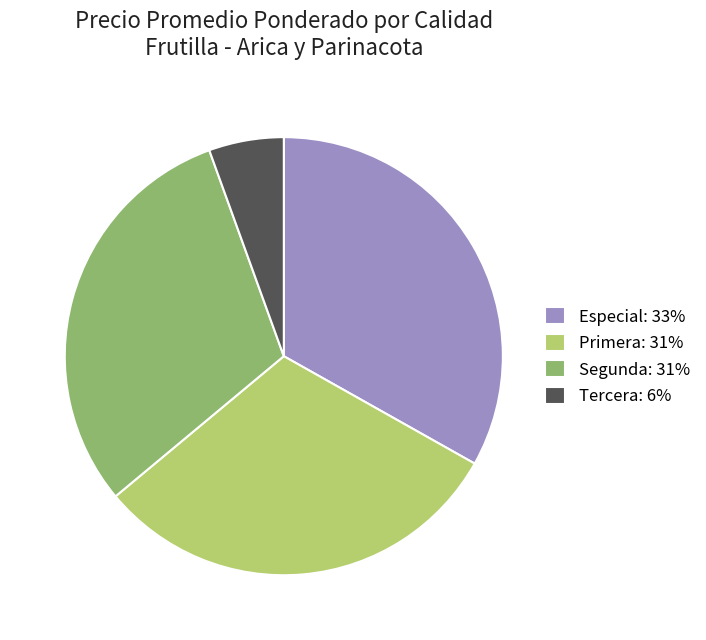

Is there a majority slice in this chart?

No